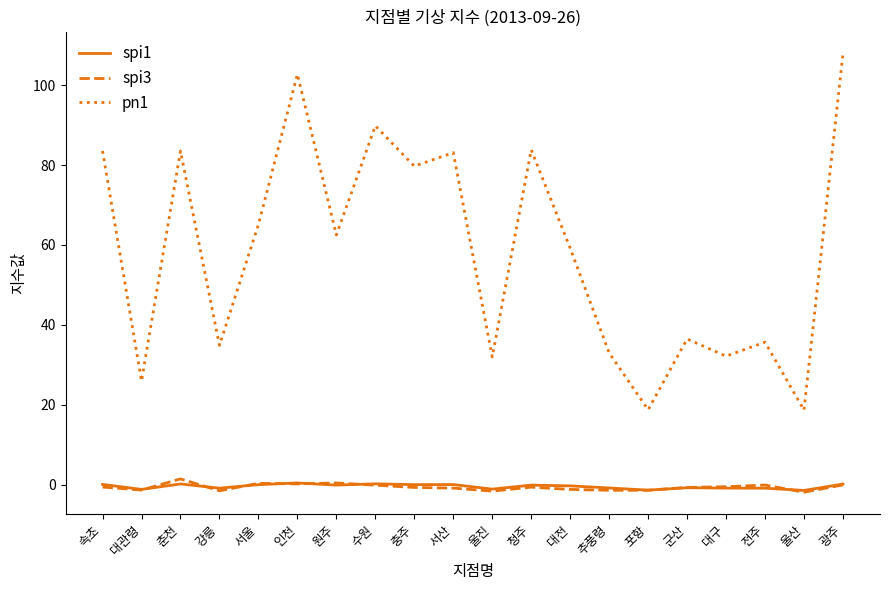

Which category has the highest value across all series?

광주